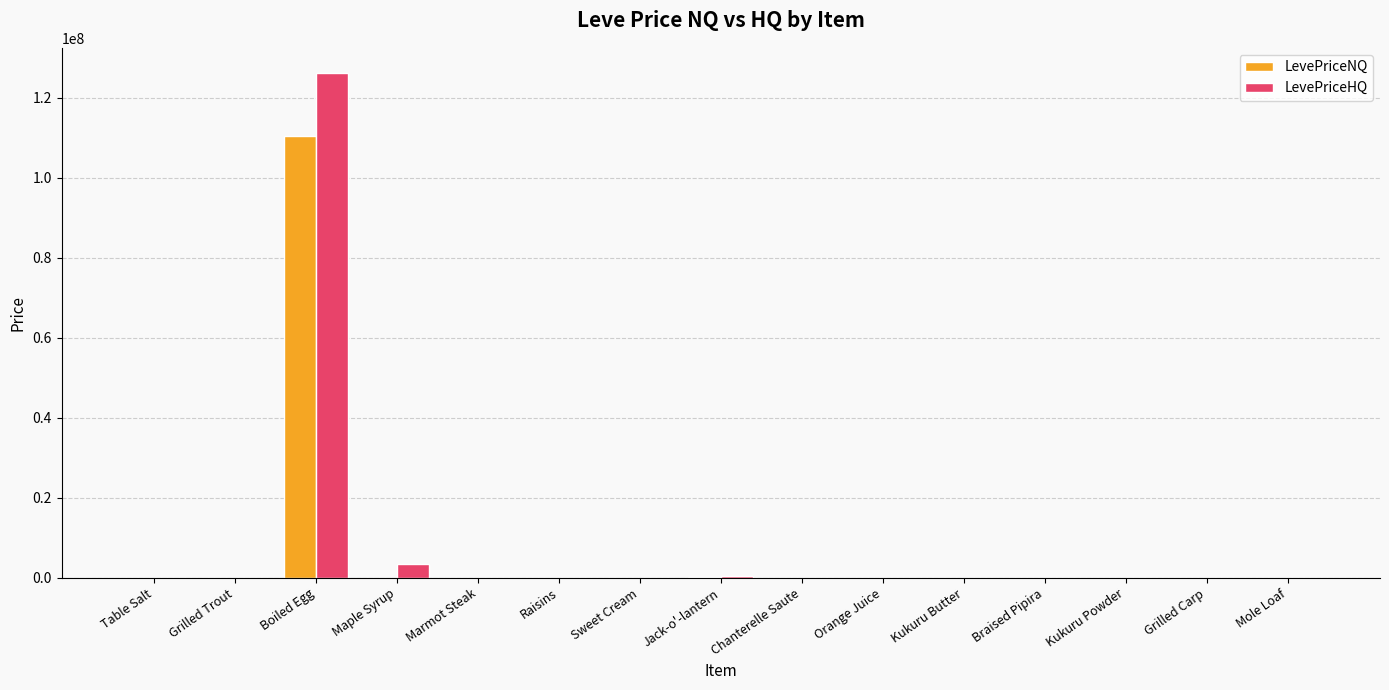

How many groups of bars are there?

15